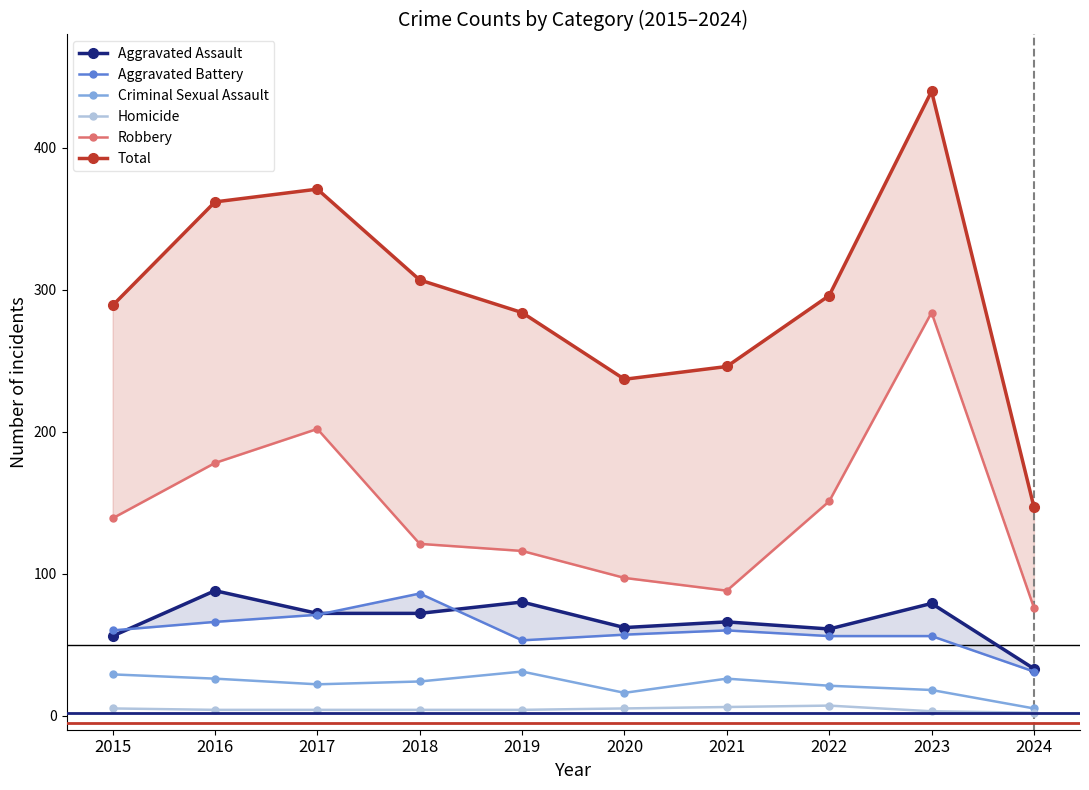

Reading left to right, extract all data points from this chart.

Aggravated Assault: 2015=56	2016=88	2017=72	2018=72	2019=80	2020=62	2021=66	2022=61	2023=79	2024=33
Aggravated Battery: 2015=60	2016=66	2017=71	2018=86	2019=53	2020=57	2021=60	2022=56	2023=56	2024=31
Criminal Sexual Assault: 2015=29	2016=26	2017=22	2018=24	2019=31	2020=16	2021=26	2022=21	2023=18	2024=5
Homicide: 2015=5	2016=4	2017=4	2018=4	2019=4	2020=5	2021=6	2022=7	2023=3	2024=2
Robbery: 2015=139	2016=178	2017=202	2018=121	2019=116	2020=97	2021=88	2022=151	2023=284	2024=76
Total: 2015=289	2016=362	2017=371	2018=307	2019=284	2020=237	2021=246	2022=296	2023=440	2024=147